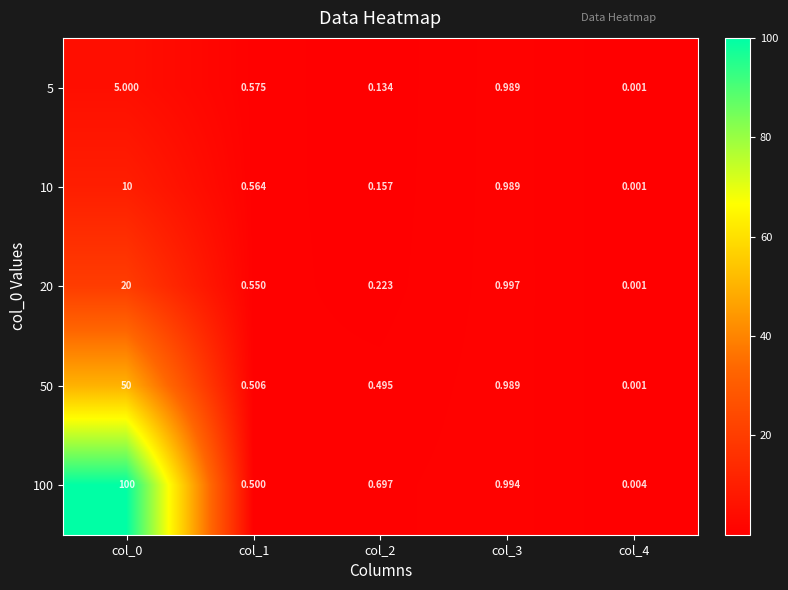

Is the value of 5 at col_0 greater than the value of 10 at col_0?

No